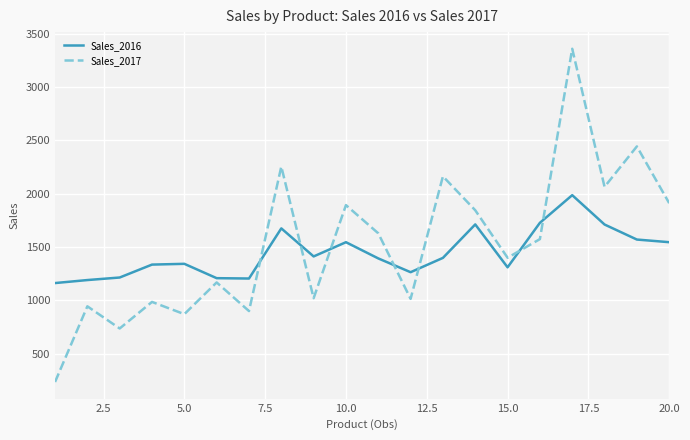

True or false: Sales_2016 and Sales_2017 intersect in this chart.

True